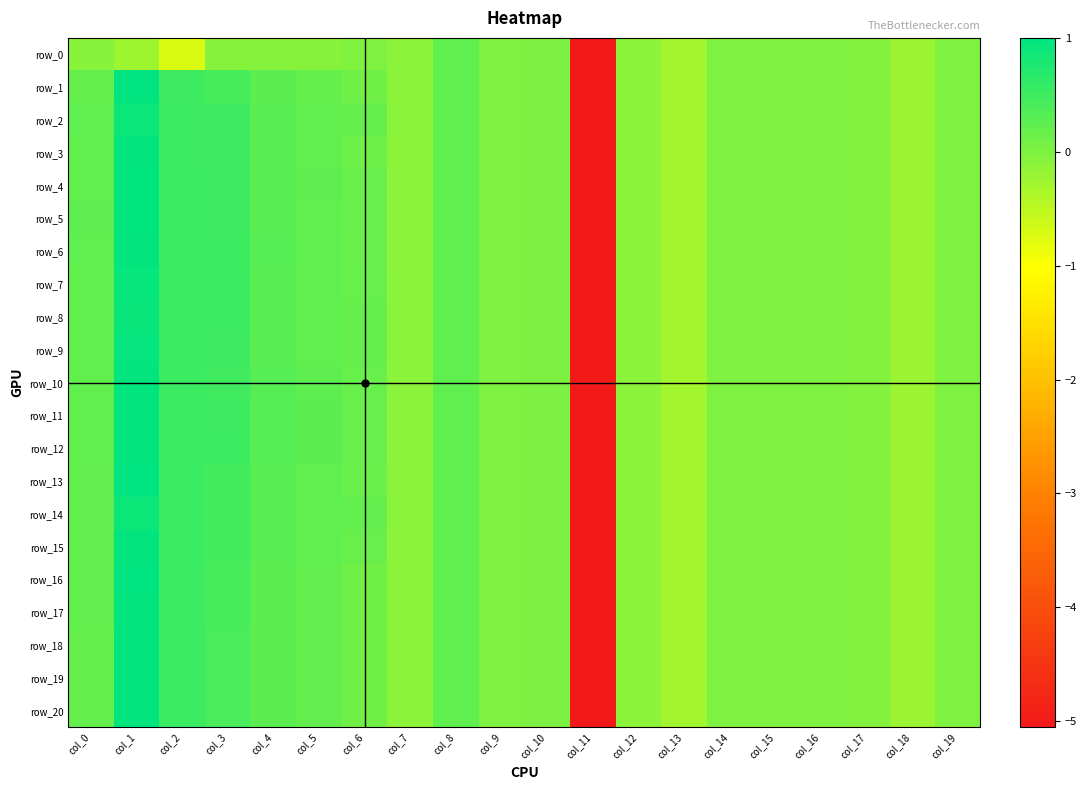

Rank the categories by row_6 value from lowest to highest.

col_11, col_13, col_18, col_7, col_12, col_17, col_15, col_19, col_16, col_14, col_9, col_10, col_6, col_0, col_8, col_5, col_4, col_3, col_2, col_1